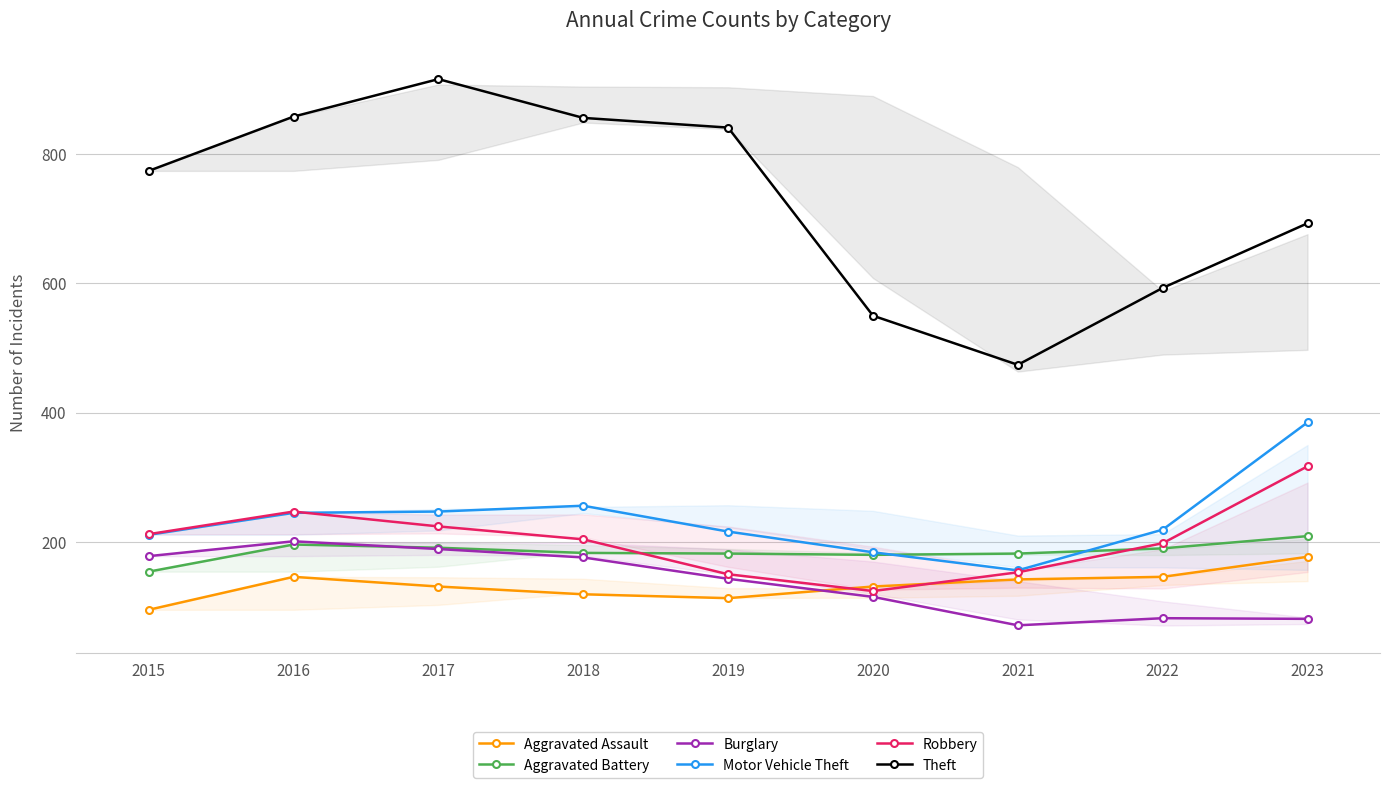

Where is Motor Vehicle Theft nearest to the value 270?

2018